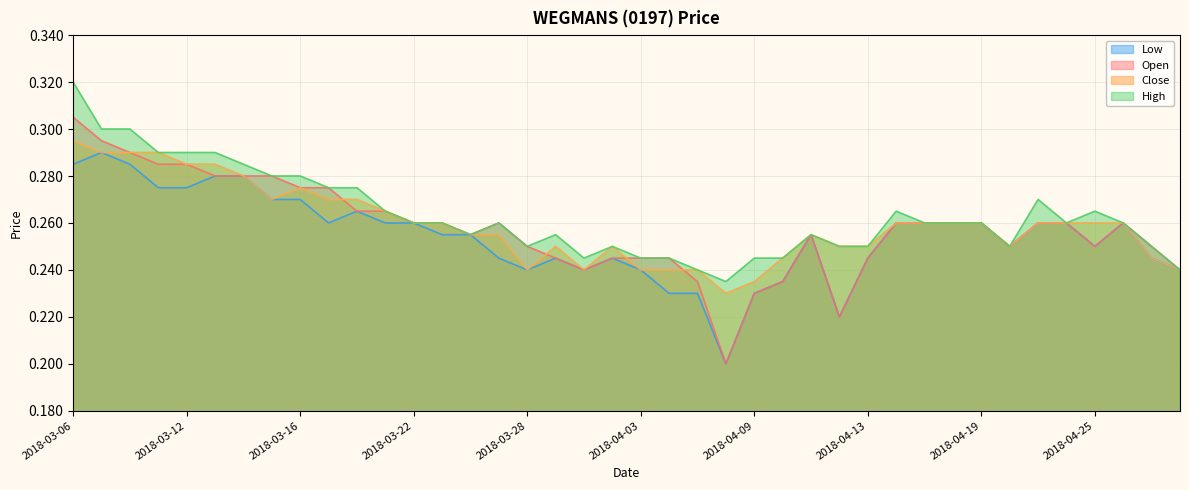

The value of open at 2018-04-05 is 0.1. True or false?

False